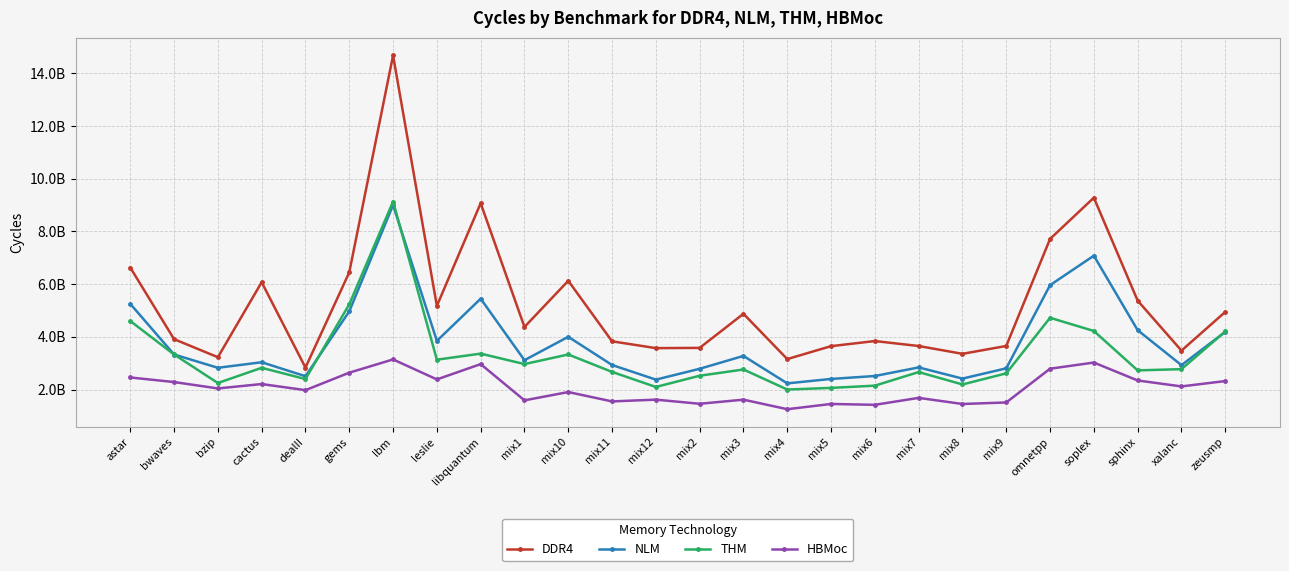

What is the lowest value of the NLM series?

2233823498